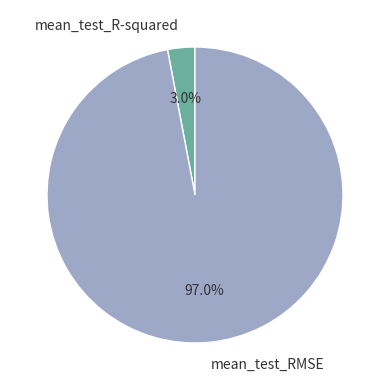

Which category has the biggest portion of the pie?

mean_test_RMSE